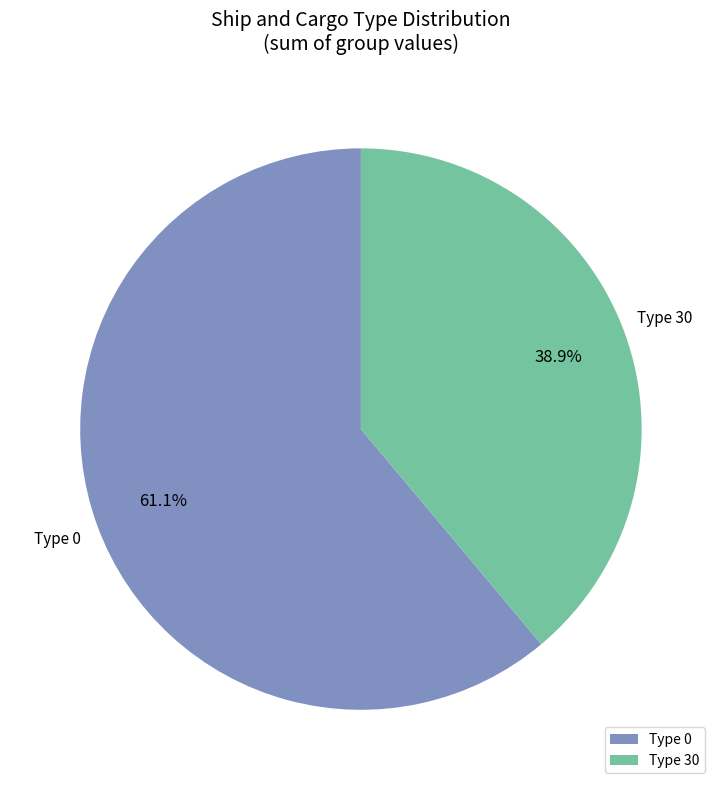

How many slices are in this pie chart?

2